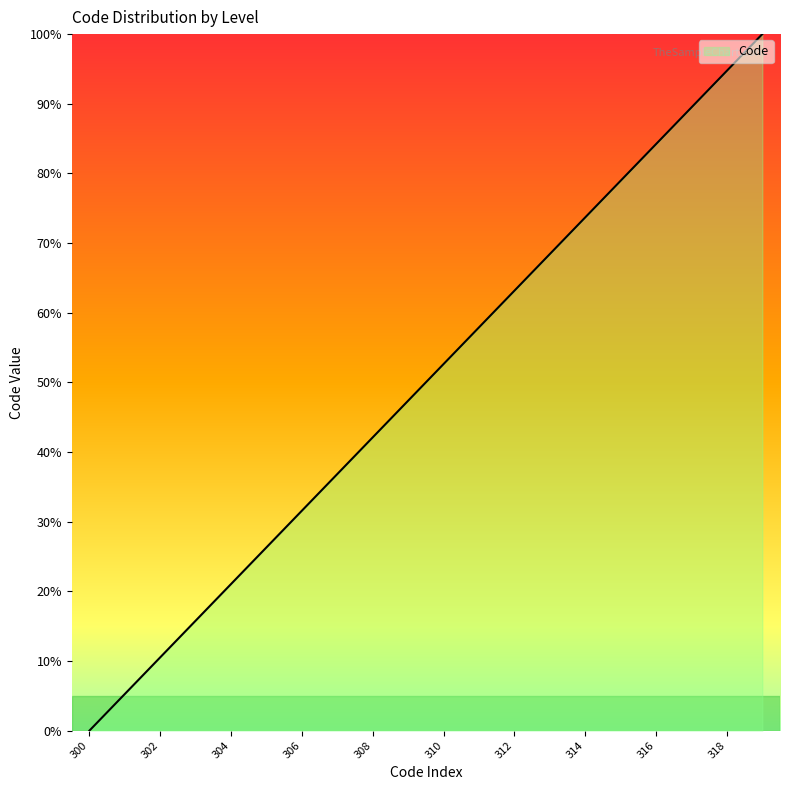

Reading right to left, list all the values displayed in this chart.

100.0	94.7	89.5	84.2	78.9	73.7	68.4	63.2	57.9	52.6	47.4	42.1	36.8	31.6	26.3	21.1	15.8	10.5	5.3	0.0